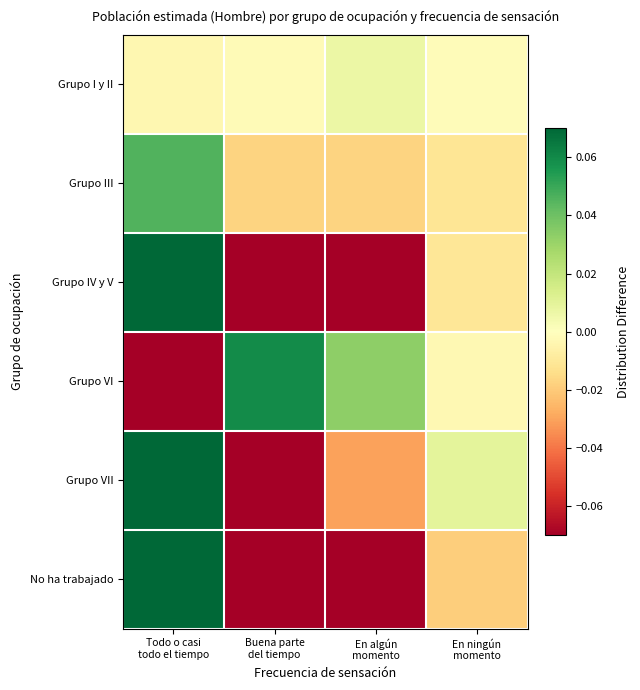

What is the difference between the highest and lowest values at Buena parte
del tiempo?

0.3